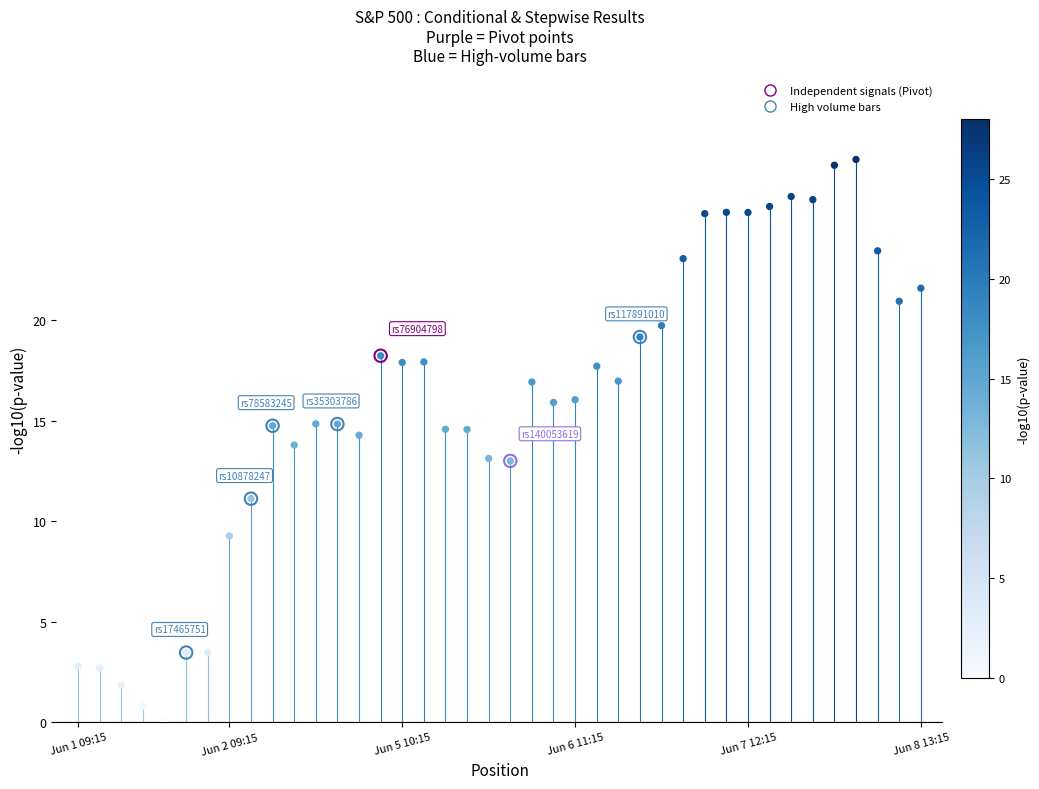

Approximately how many times larger is the value at 26 compared to 27?

1.0